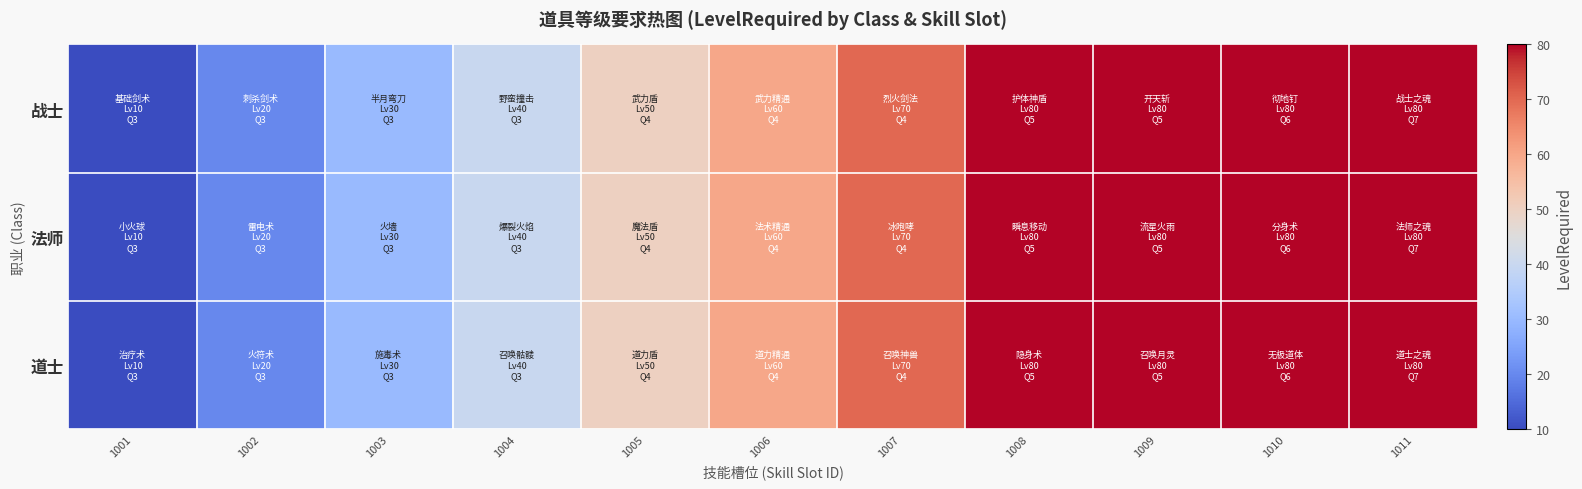

Count the number of data series in this chart.

3